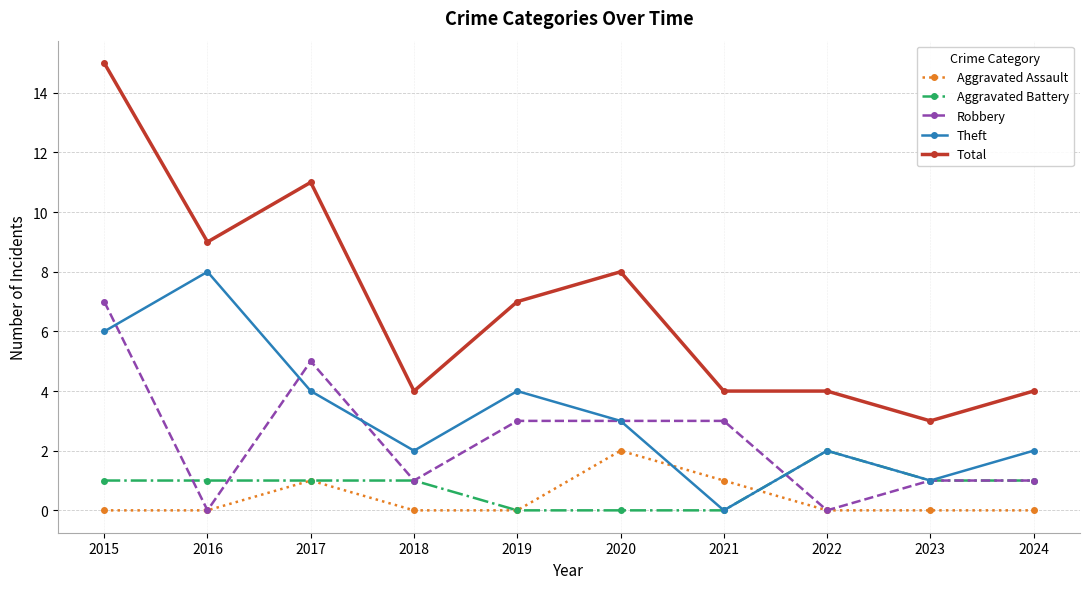

What is the maximum value shown in the chart?

15